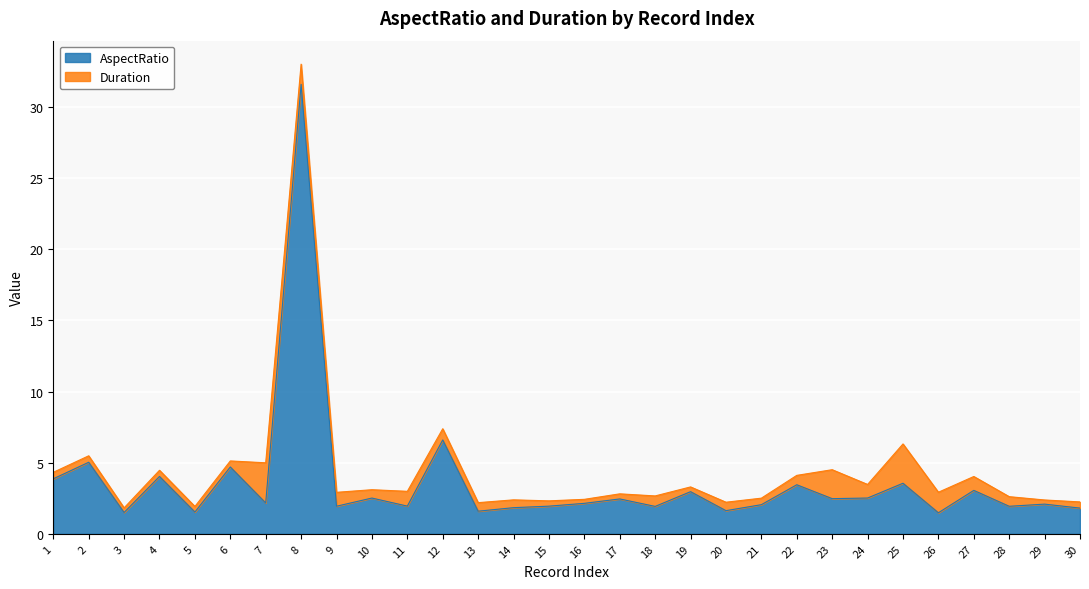

Where is the first local maximum?

2